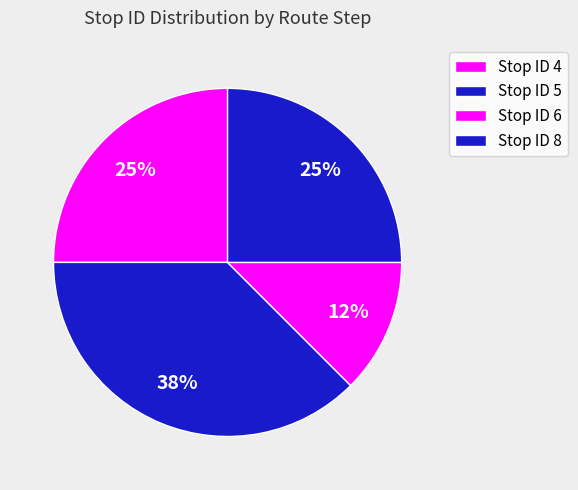

How many segments does this pie chart have?

4